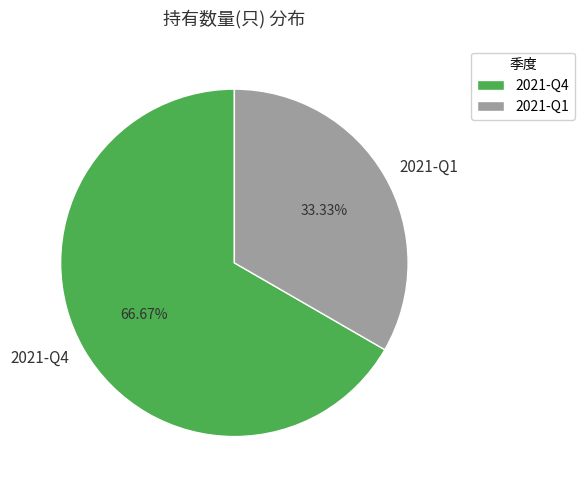

What percentage is NOT represented by 2021-Q1?

66.7%